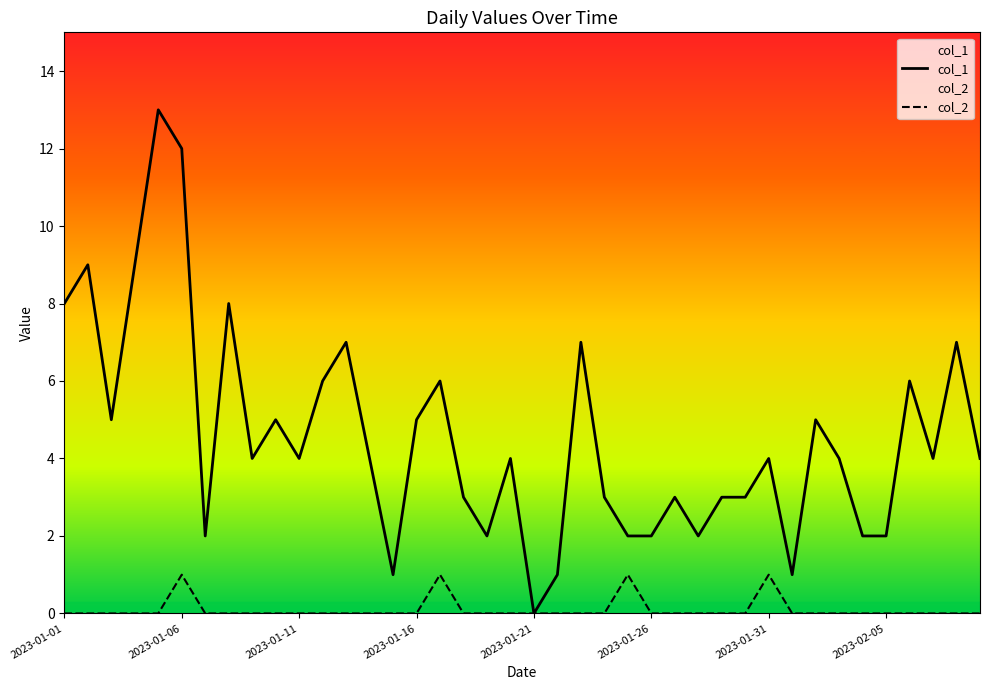

True or false: col_1 has a value of 9 at 2023-01-21.

False